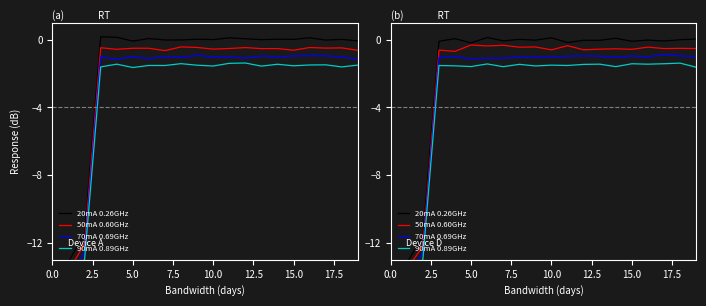

Reading right to left, list all the values displayed in this chart.

20mA 0.26GHz: 0.0	0.0	-0.1	-0.0	-0.1	0.1	-0.0	-0.0	-0.2	0.1	-0.0	0.0	-0.1	0.1	-0.2	0.1	-0.1	-11.6	-13.2	-119.9
50mA 0.60GHz: -0.5	-0.5	-0.5	-0.4	-0.6	-0.5	-0.6	-0.6	-0.3	-0.6	-0.4	-0.4	-0.3	-0.4	-0.3	-0.7	-0.6	-12.2	-13.6	-120.5
70mA 0.69GHz: -1.0	-0.9	-0.9	-1.0	-1.0	-1.0	-1.0	-0.9	-1.0	-1.0	-1.0	-1.0	-1.1	-1.1	-1.1	-1.0	-1.0	-12.6	-14.1	-121.0
90mA 0.89GHz: -1.6	-1.4	-1.4	-1.4	-1.4	-1.6	-1.4	-1.5	-1.5	-1.5	-1.5	-1.4	-1.6	-1.4	-1.6	-1.5	-1.5	-13.0	-14.8	-121.5